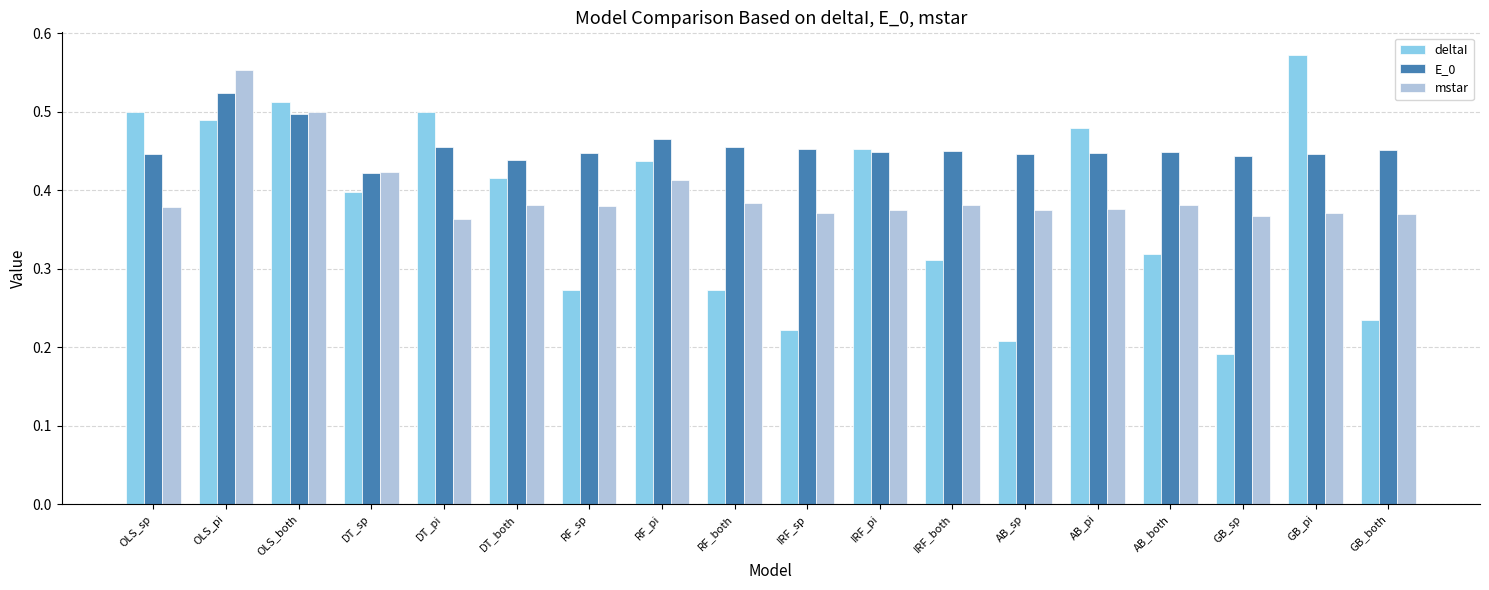

At which label does deltaI reach its peak?

GB_pi